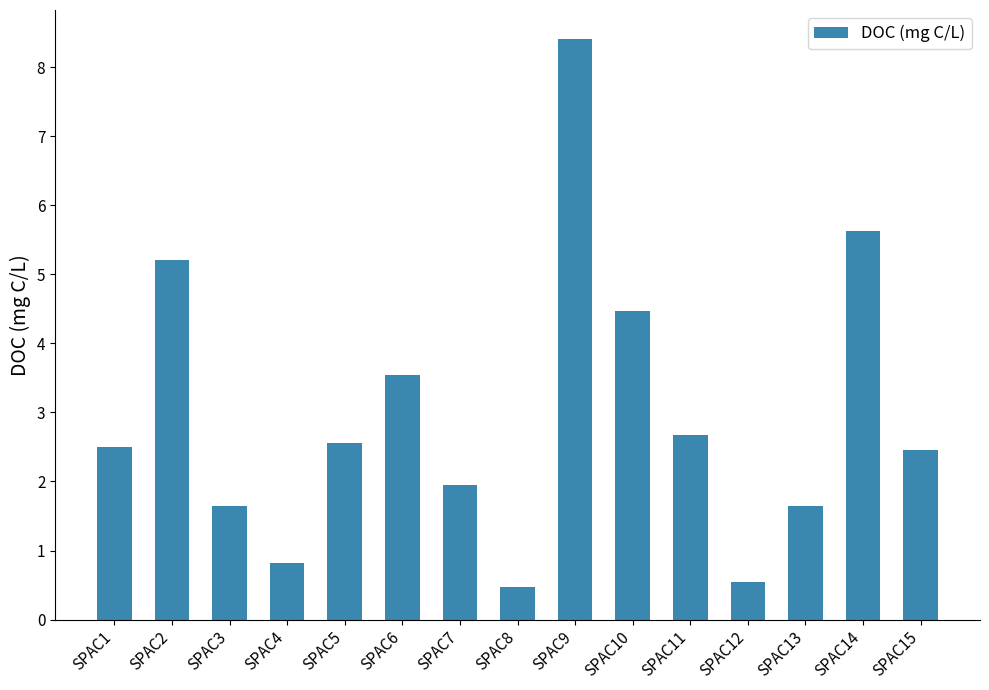

What value does the data have at SPAC2?

5.2